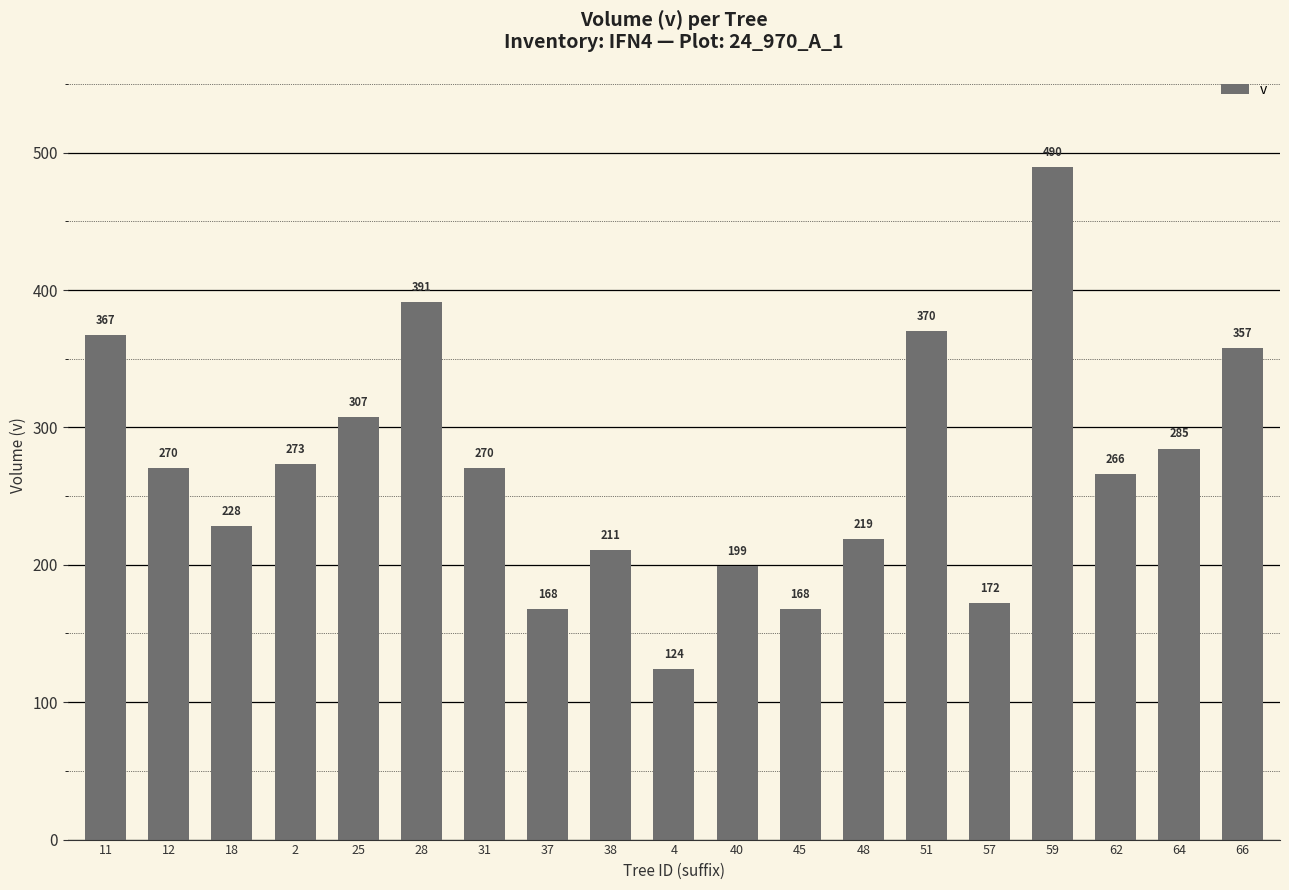

Count the number of data series in this chart.

1